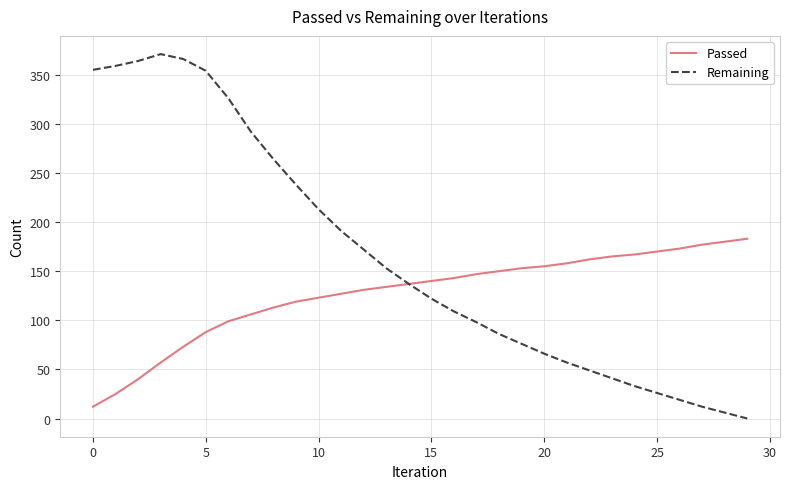

How many values in the Remaining series are below 137?

15